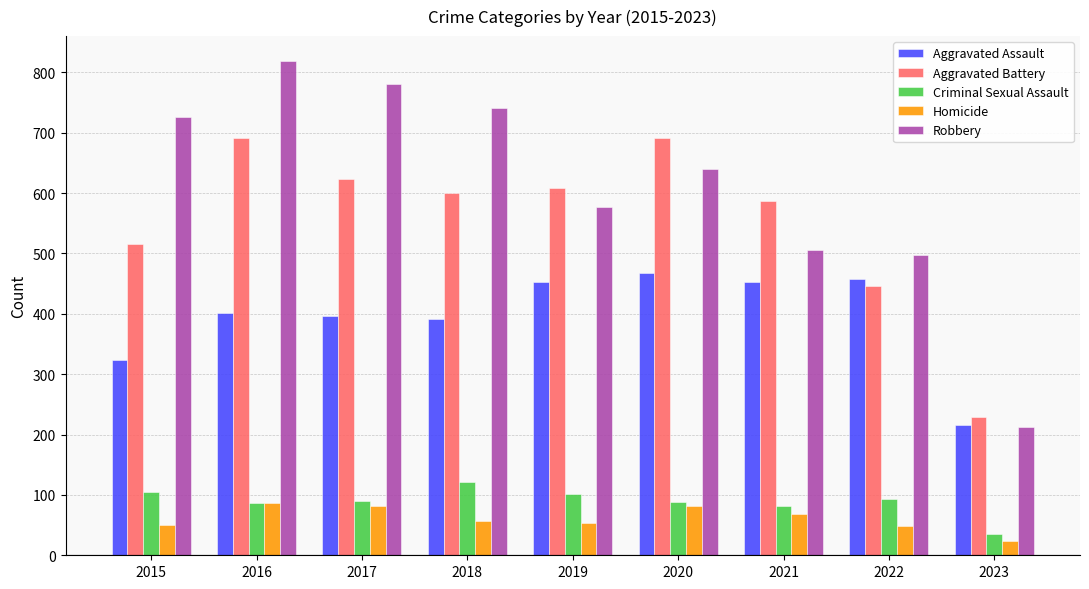

True or false: Criminal Sexual Assault has a value of 73 at 2015.

False